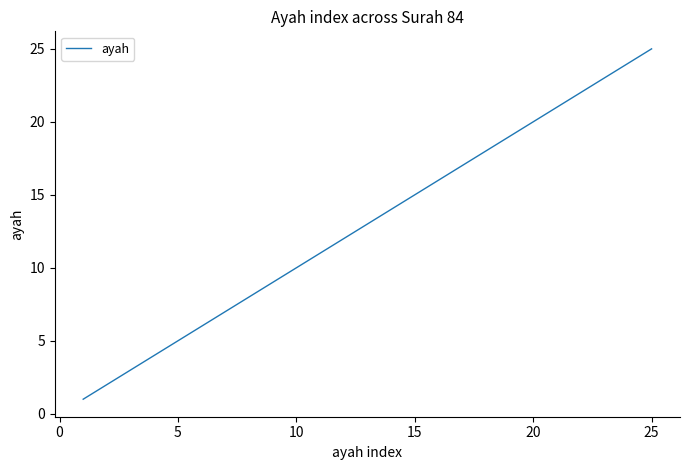

What is the greatest value displayed?

25